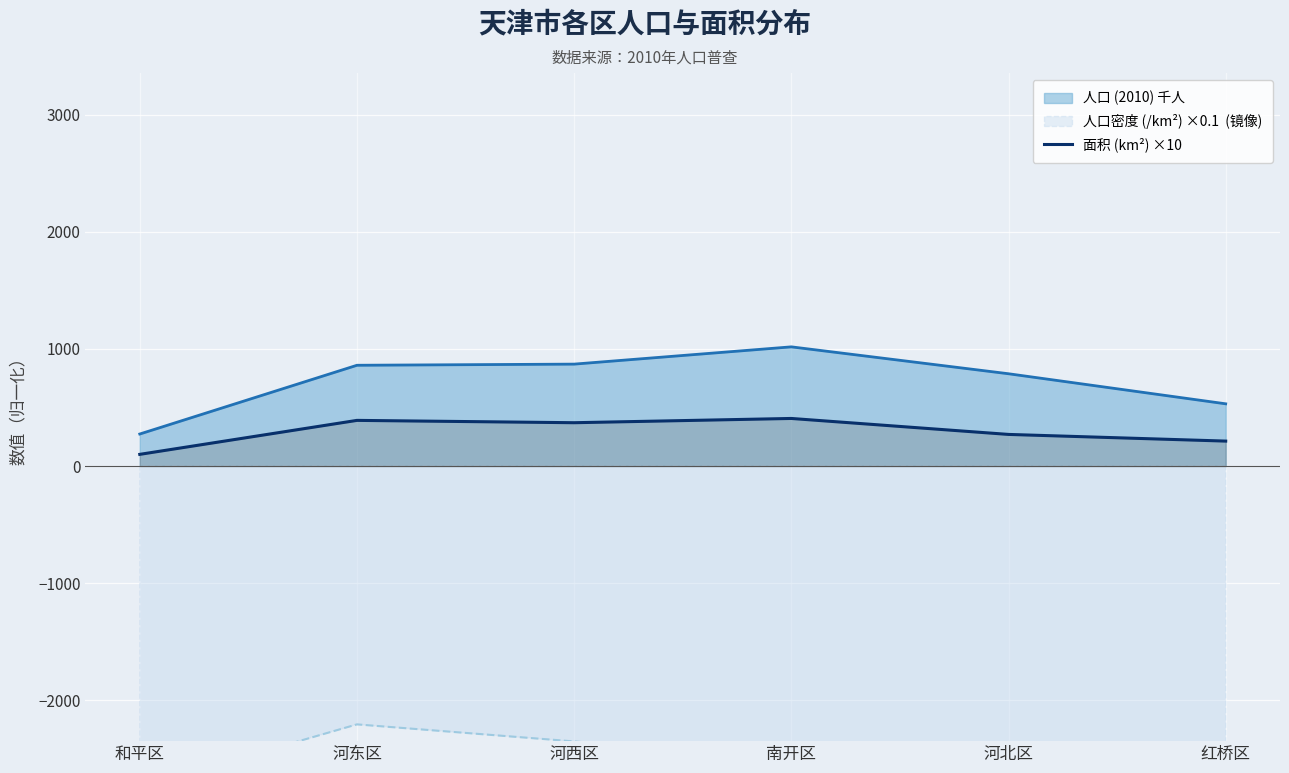

What position from the left is 和平区?

1